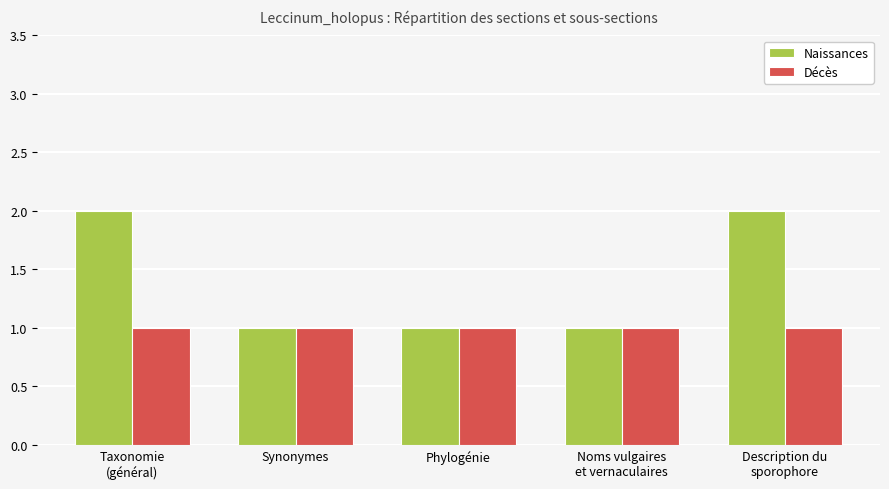

How many bars are there in total?

10